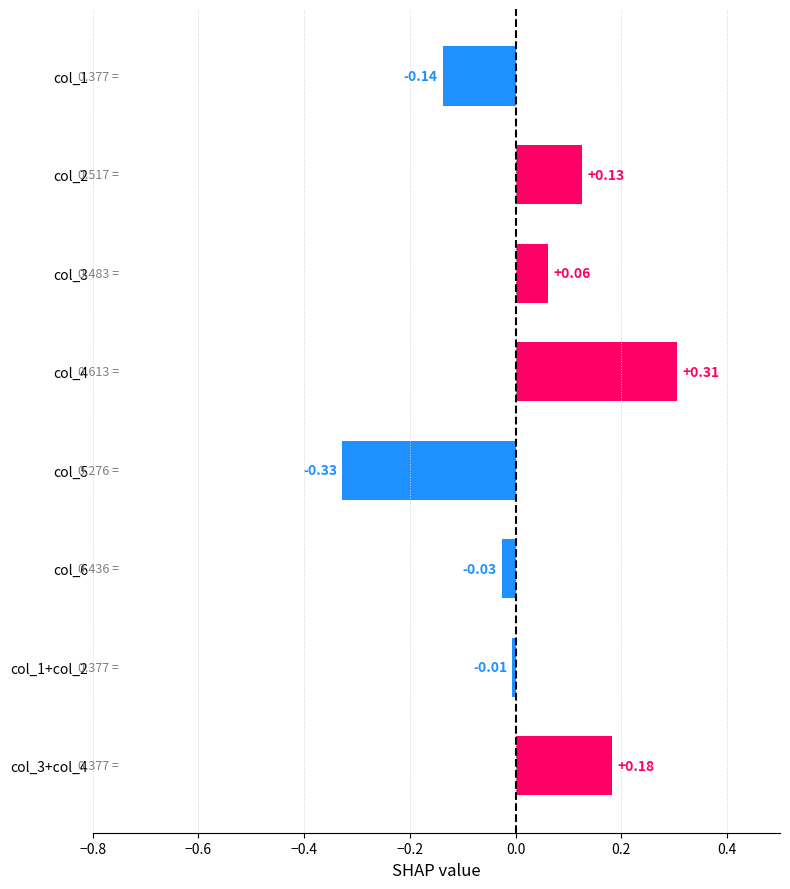

List the labels in order of value, smallest first.

col_5, col_1, col_6, col_1+col_2, col_3, col_2, col_3+col_4, col_4